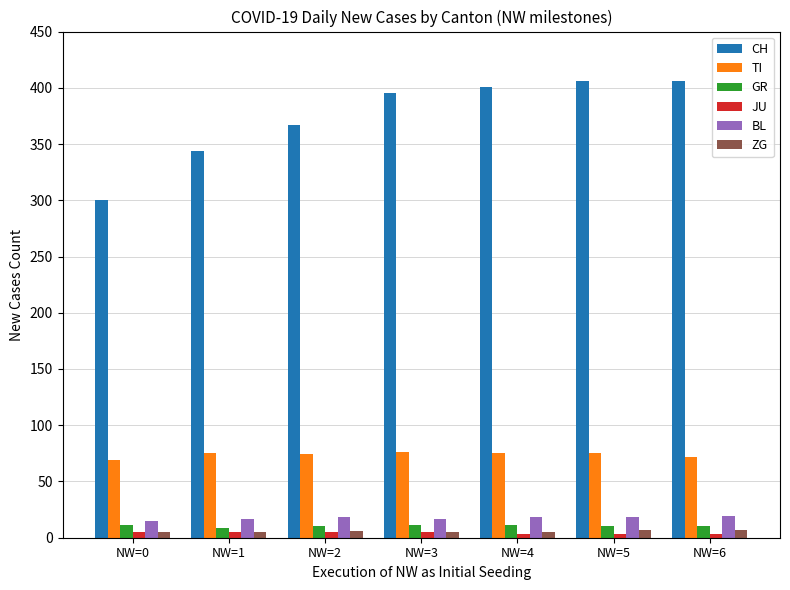

Is the value of ZG at NW=0 greater than the value of CH at NW=5?

No